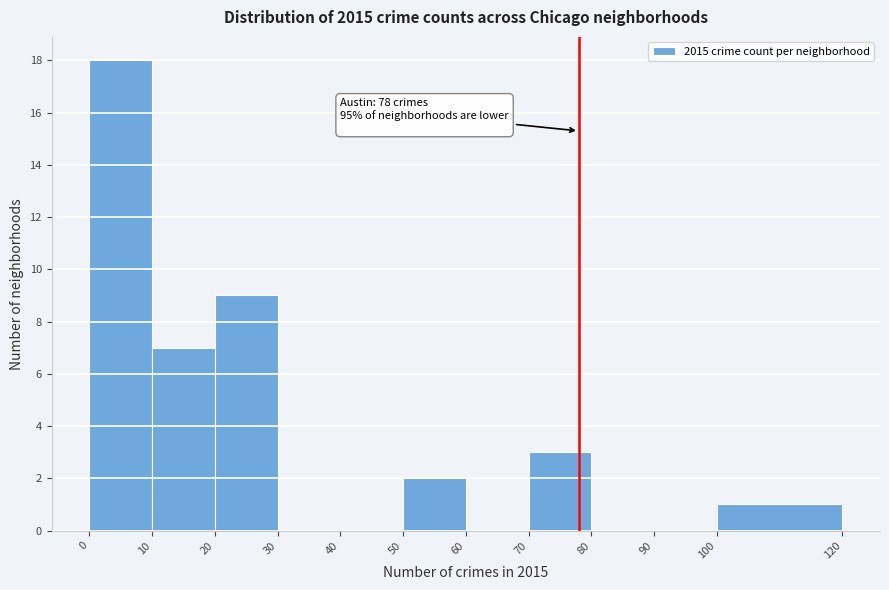

Which range on the x-axis has the tallest bar?

0 to 10